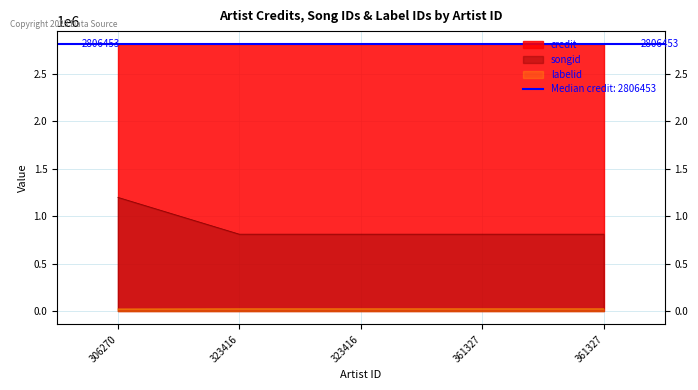

Is the value of credit at 306270 greater than the value of labelid at 361327?

Yes